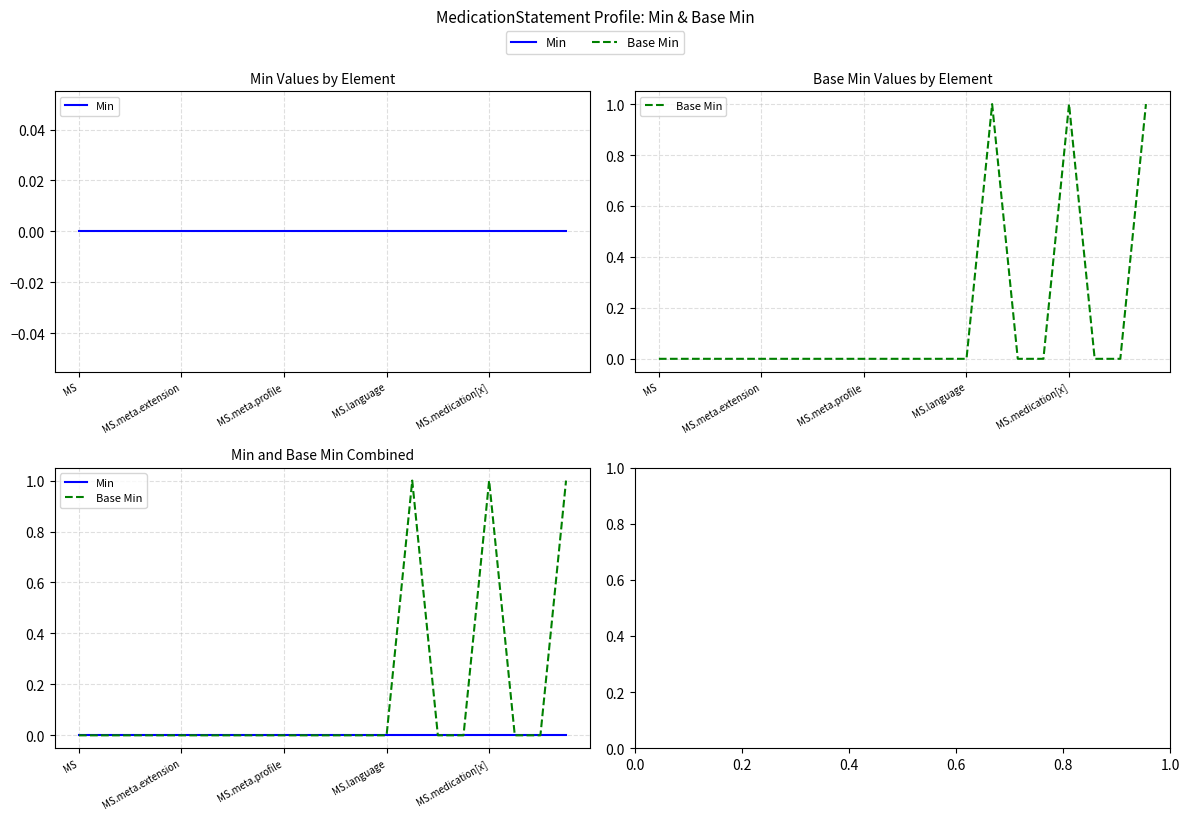

At which category does Base Min reach its first local peak?

13